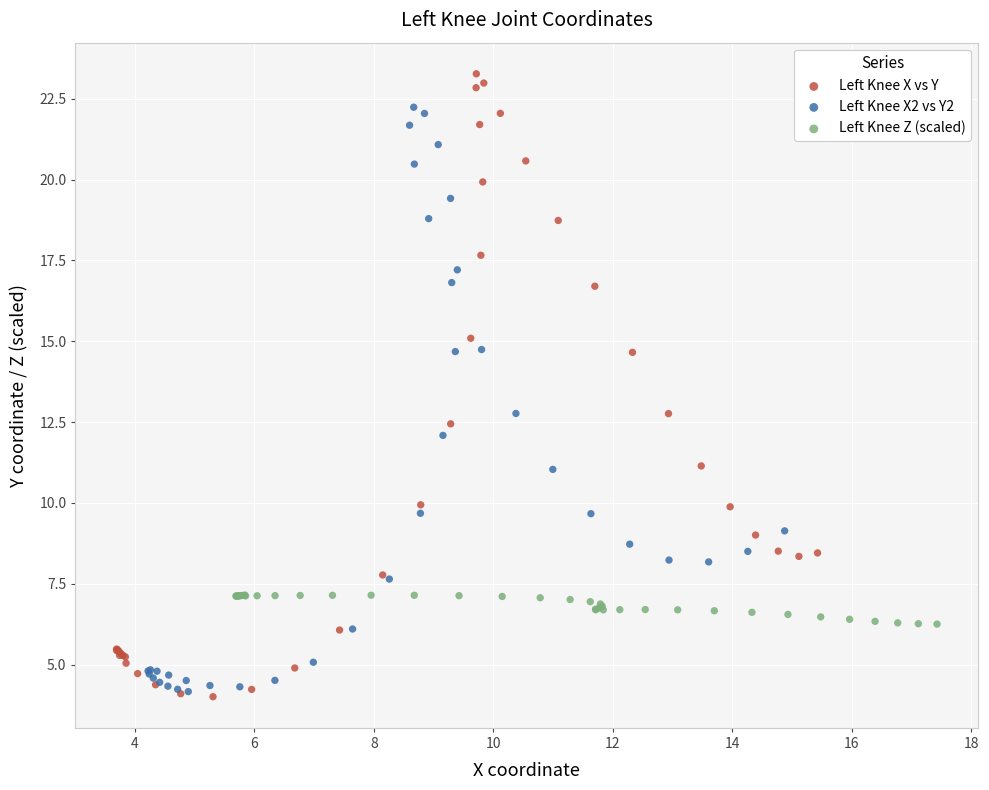

What are all the series names shown in the legend?

Left Knee X vs Y, Left Knee X2 vs Y2, Left Knee Z (scaled)